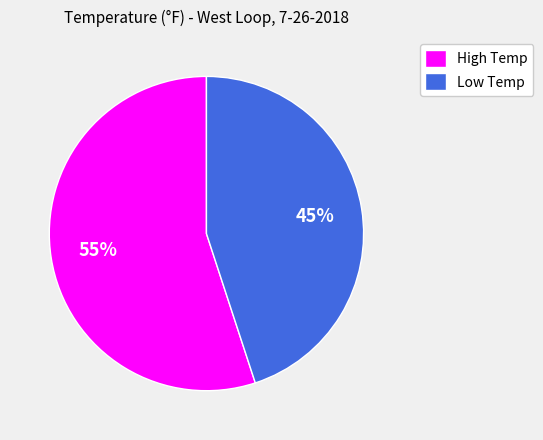

Rank the categories by value from lowest to highest.

Low Temp, High Temp